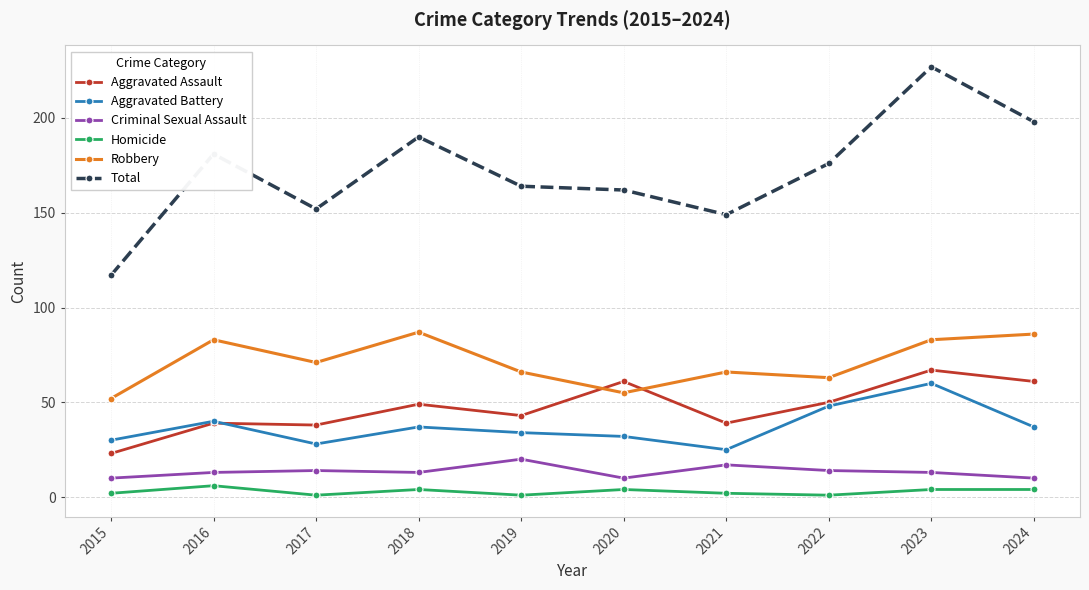

What is the sum of all Robbery values?

712